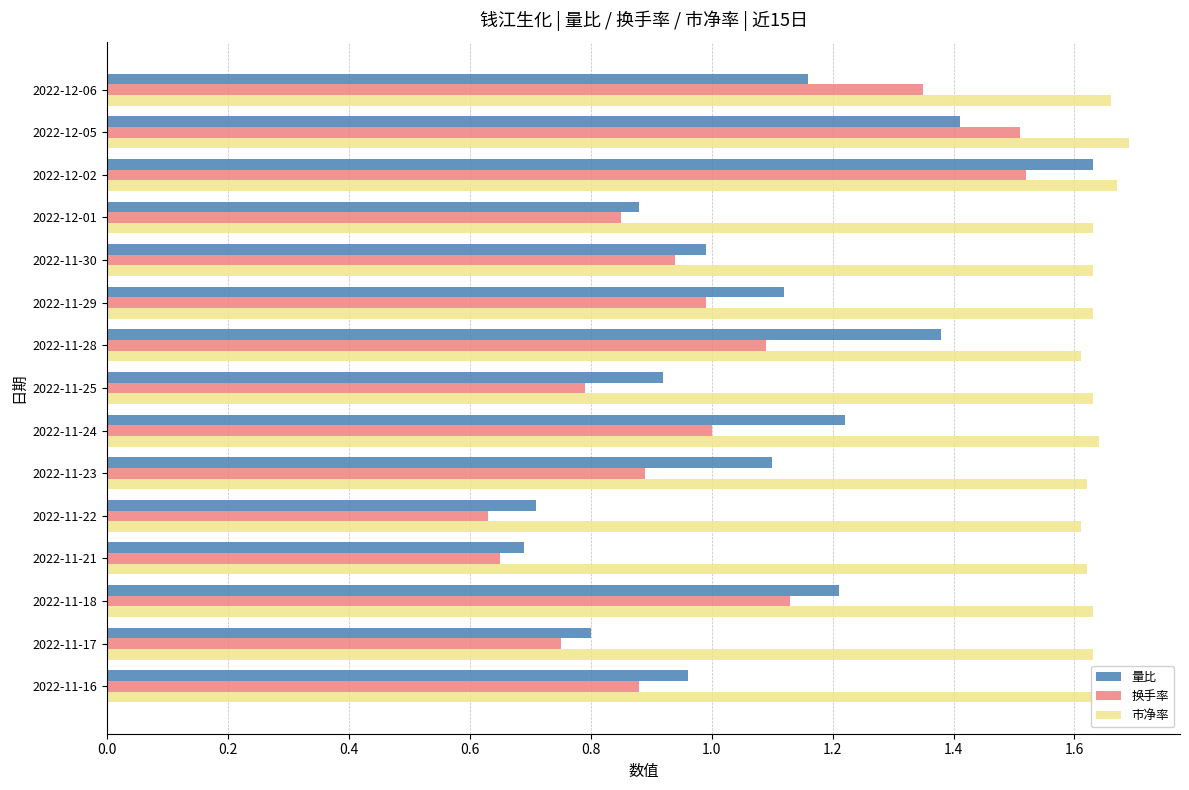

Which series has the largest total across all categories?

市净率